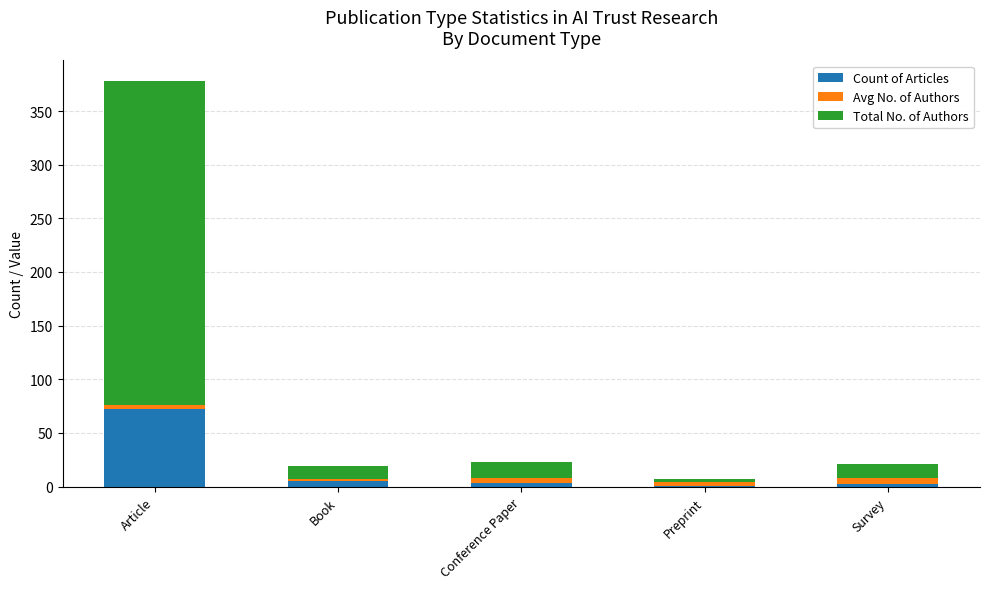

Is it true that Count of Articles equals 72.0 at Article?

True